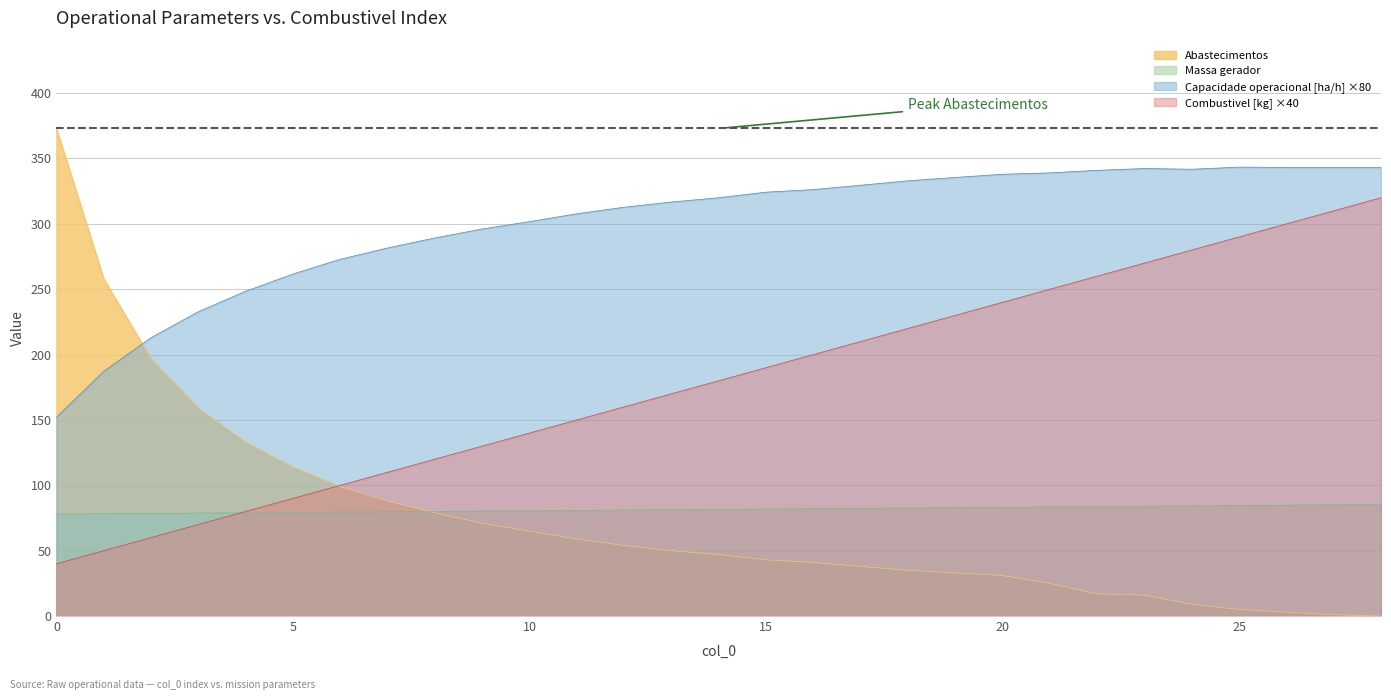

What is the maximum value for Capacidade operacional [ha/h]?

343.4